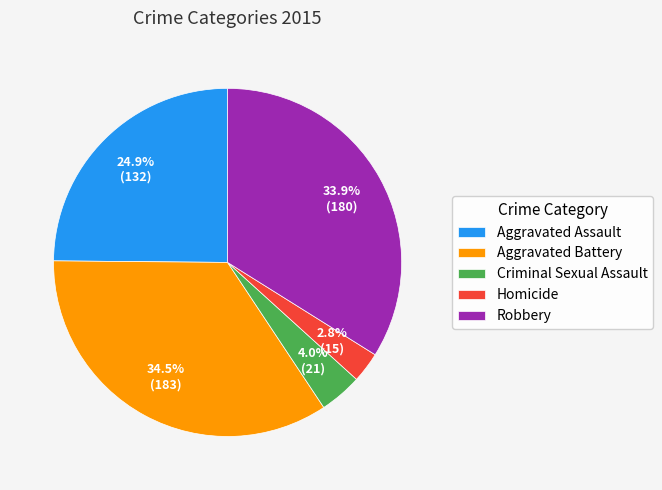

Is there any slice that represents more than half of the pie?

No